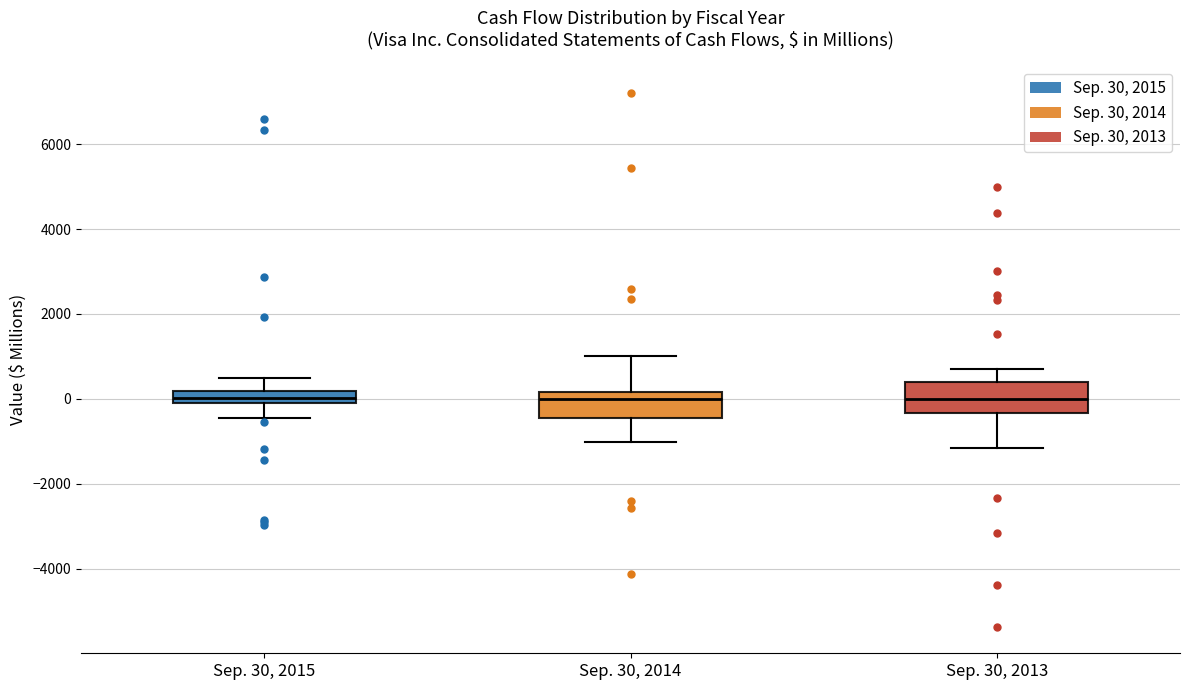

Where is the lower edge of the box for Sep. 30, 2015 on the y-axis? The values are not printed on the chart, so give them approximately, as read against the axis.

-200